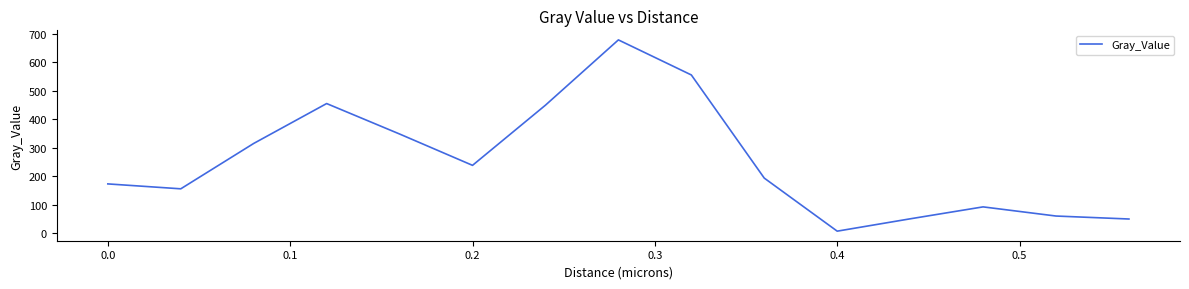

What is the greatest value displayed?

678.3